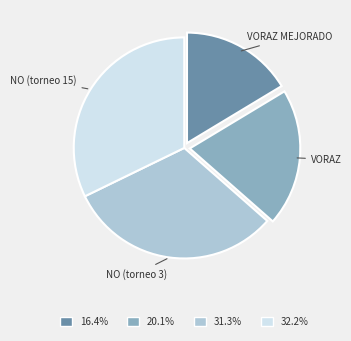

What is the largest slice in the pie chart?

NO (torneo 15)